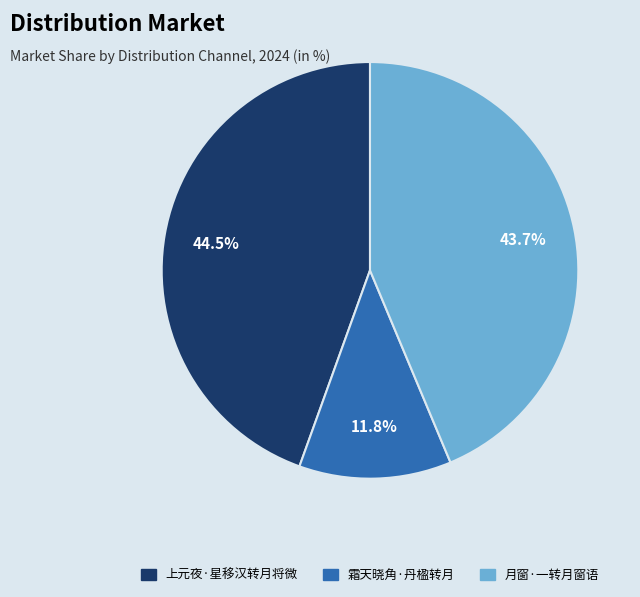

Approximately how many times larger is the value at 上元夜·星移汉转月将微 compared to 月窗·一转月窗语?

1.0